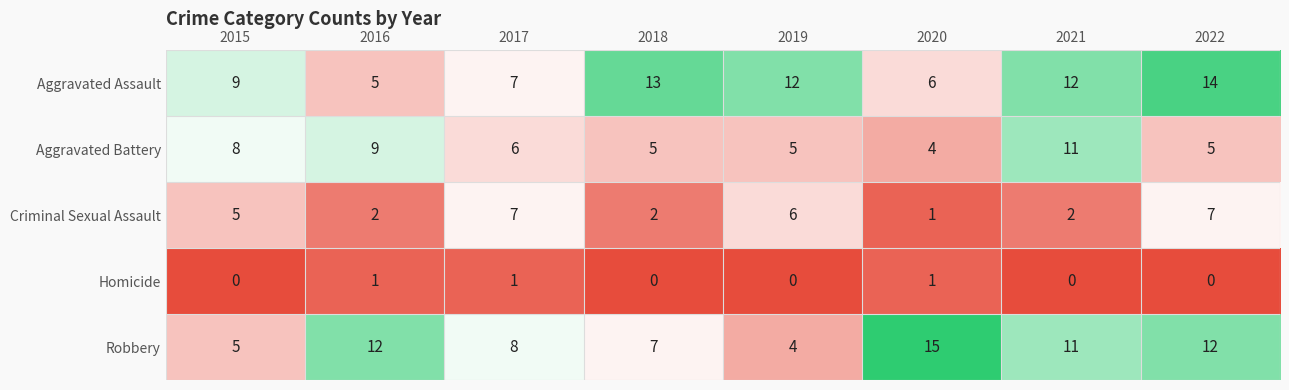

What is the total value across all series at 2022?

38